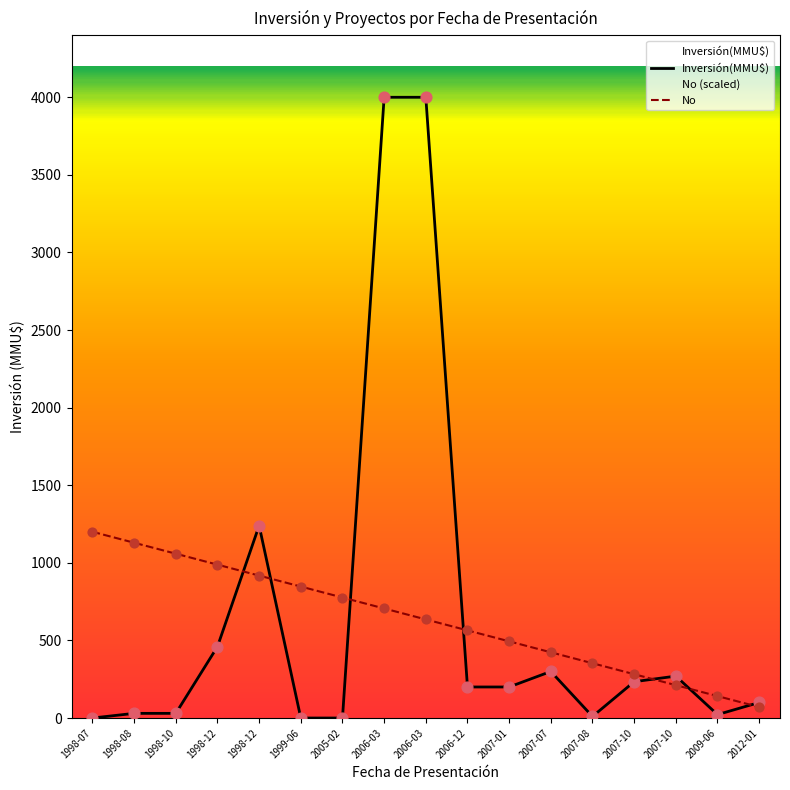

At which category is the sum across all series the highest?

2006-03